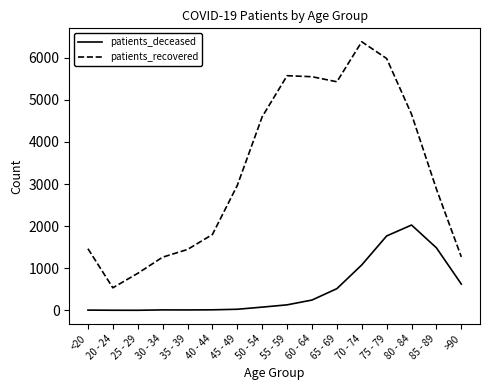

What is the total value across all series at >90?

1893